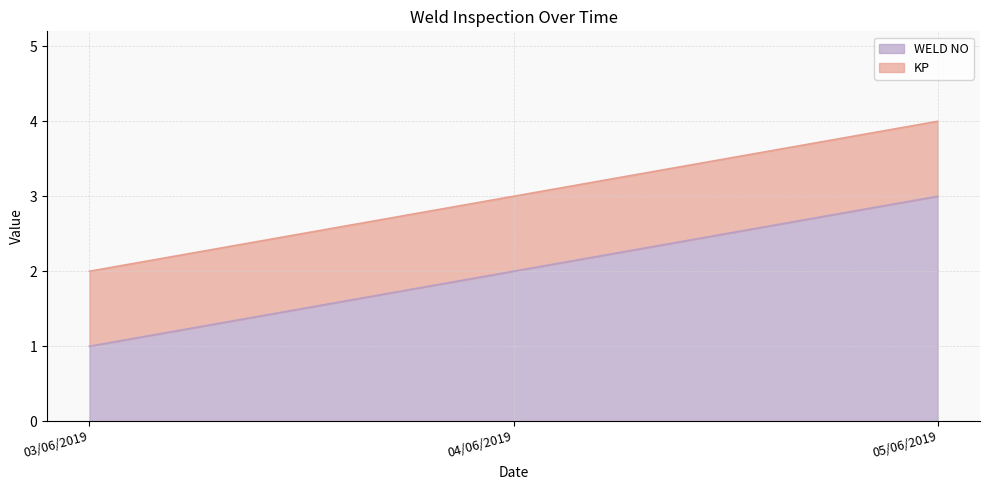

What is the average value?

2